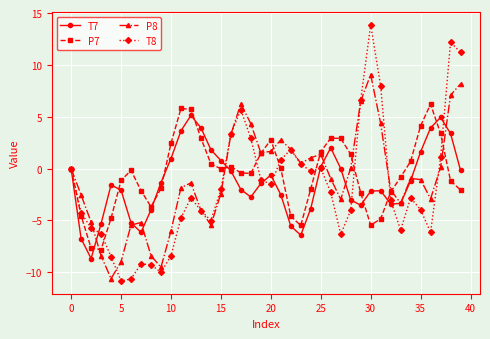

What is the value of the T7 point at the 32nd from the left?

-2.1